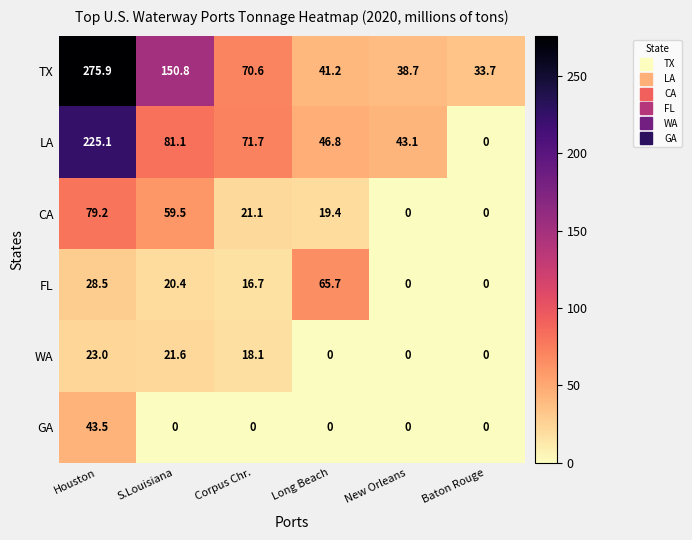

What is the sum of the CA values at Long Beach and Baton Rouge?

19.4